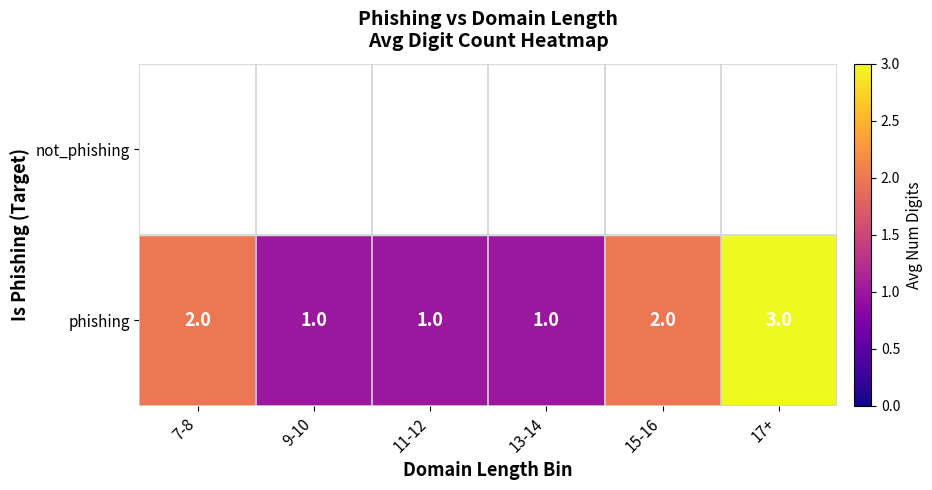

What is the difference between the highest and lowest values at 13-14?

1